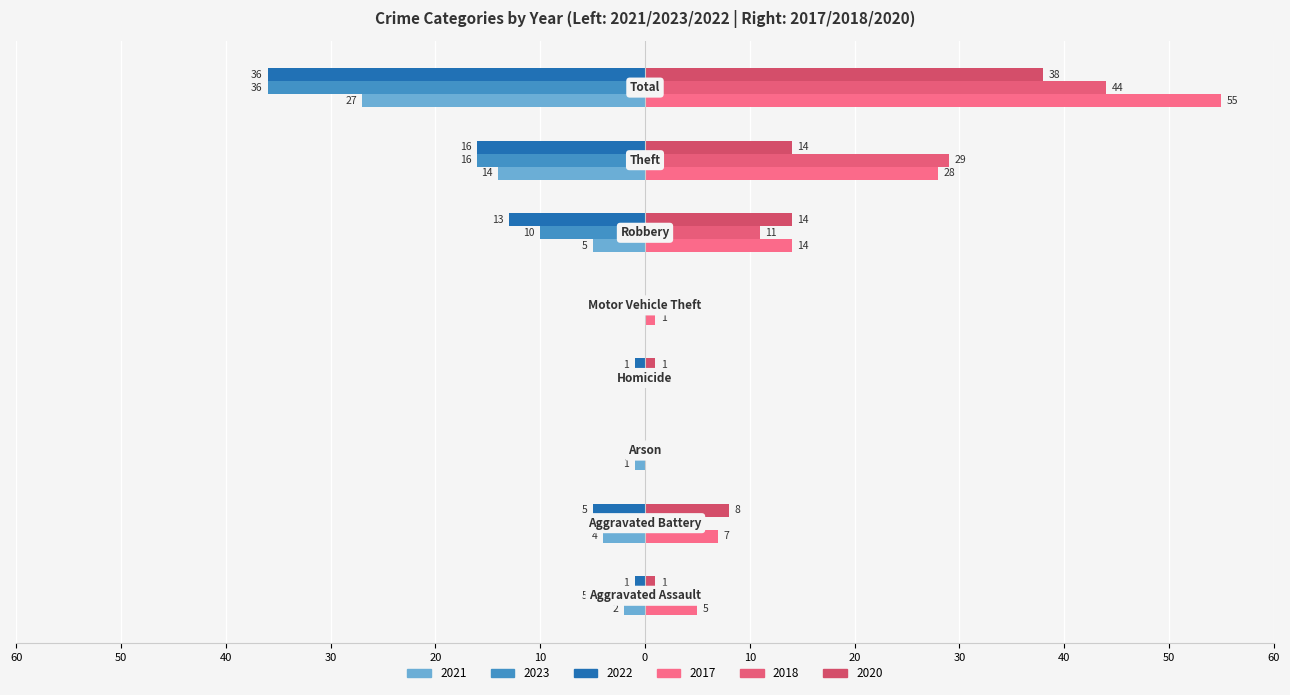

How many data points in 2022 are less than -1?

4